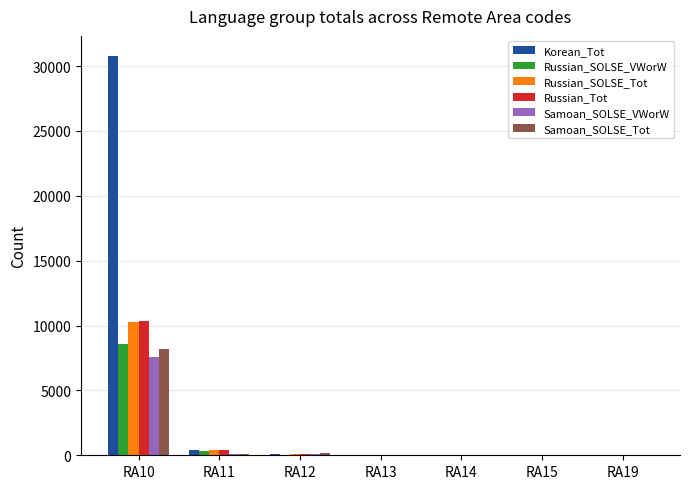

Which series has the largest total across all categories?

Korean_Tot